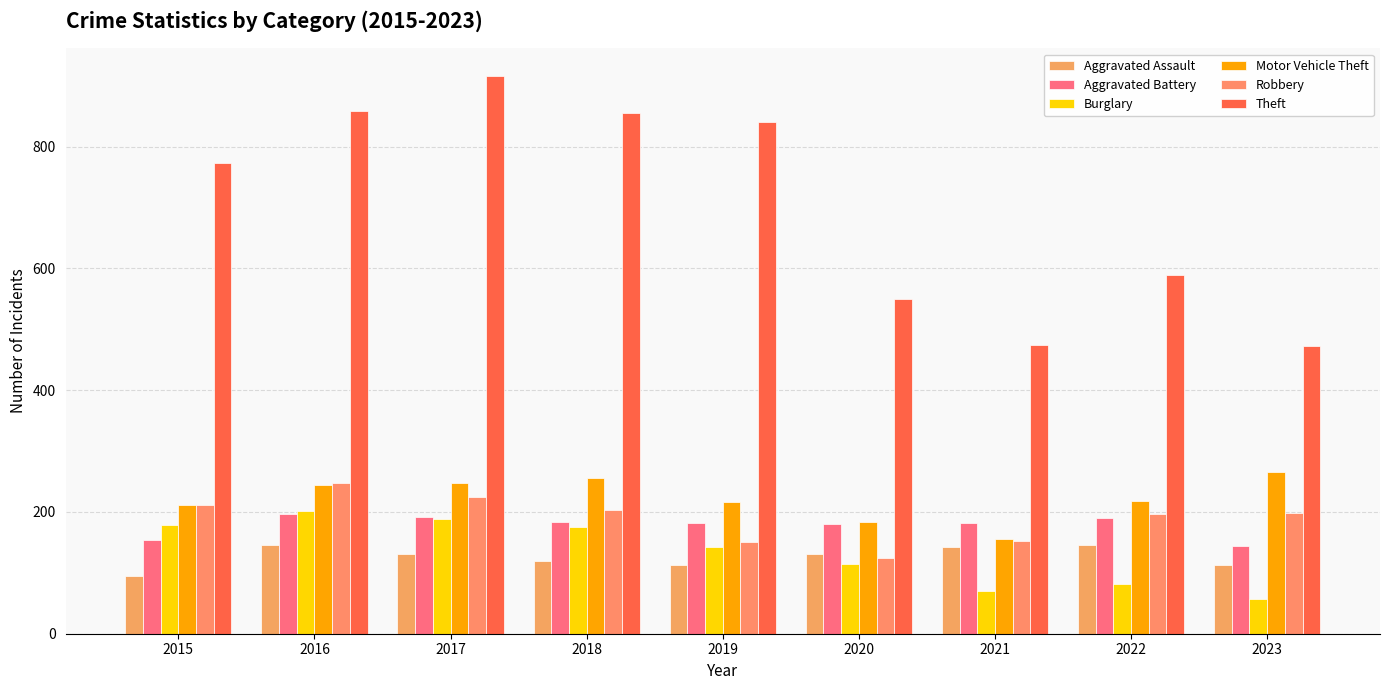

How many groups of bars are there?

9